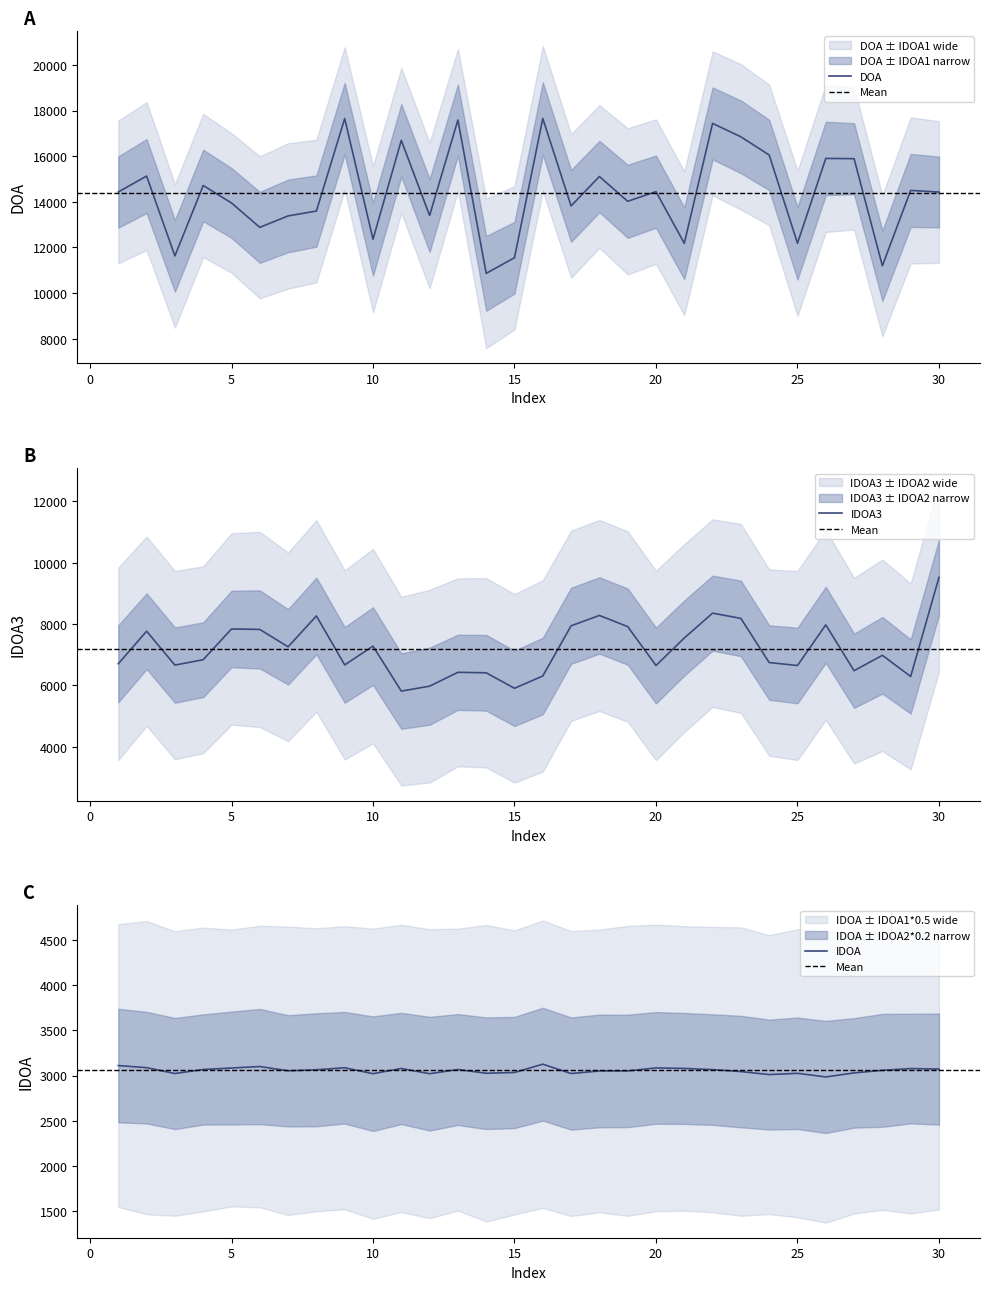

What is the total value across all series at 24?

25812.7